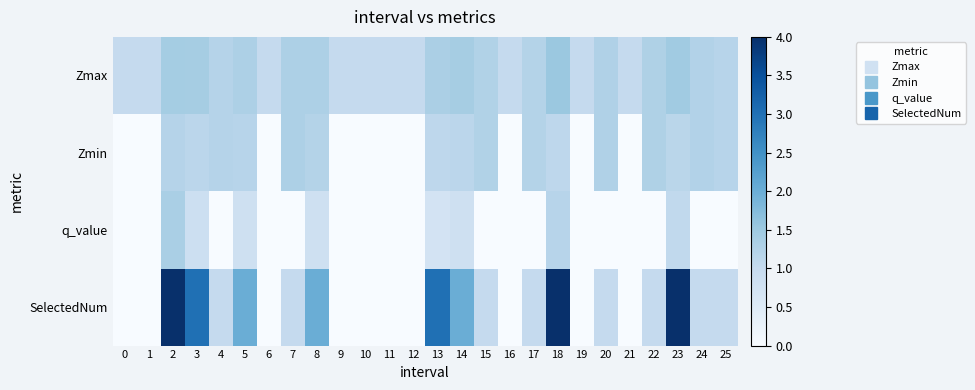

Which series has the largest total across all categories?

SelectedNum